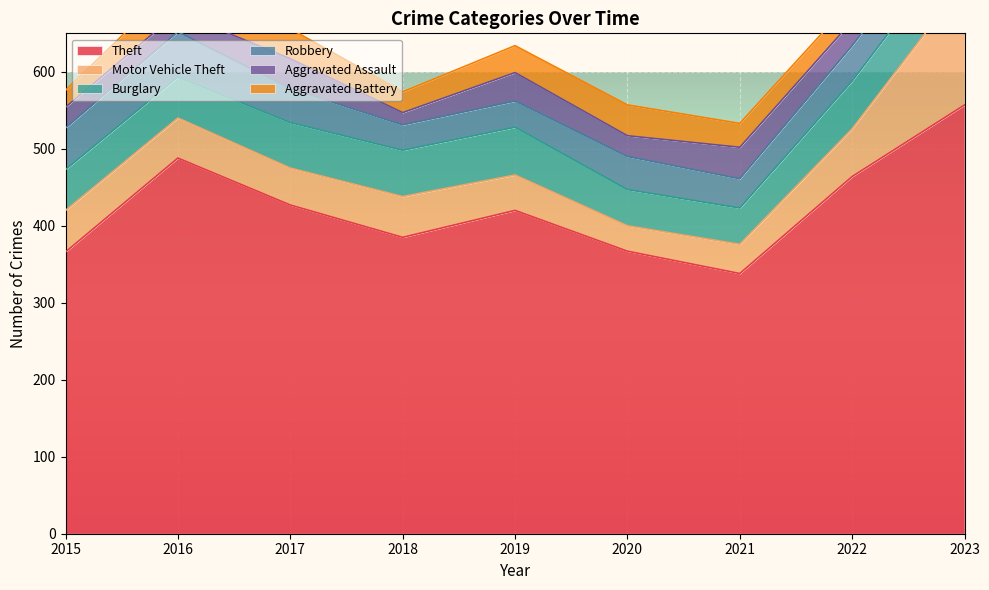

What is the sum of all Aggravated Assault values?

293